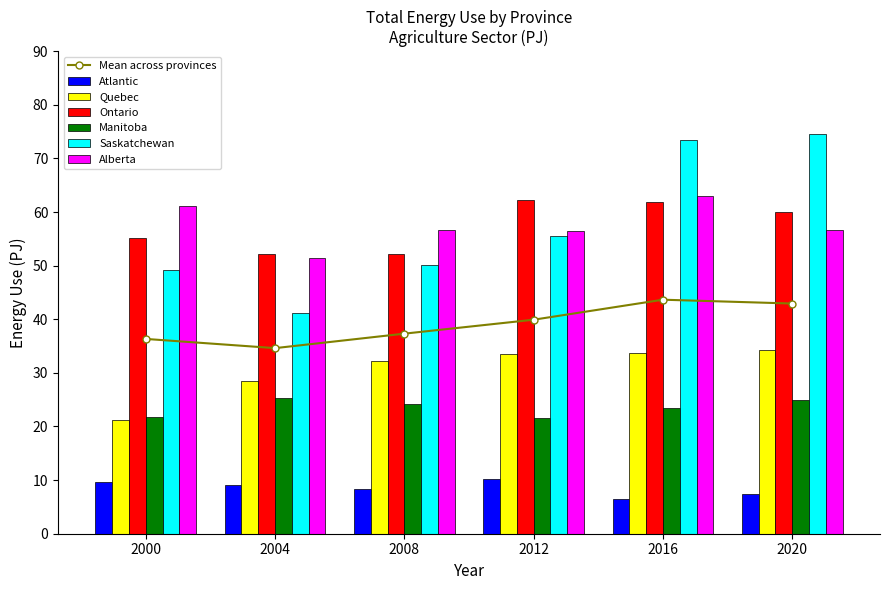

Is the value of Alberta at 2016 greater than the value of Saskatchewan at 2000?

Yes